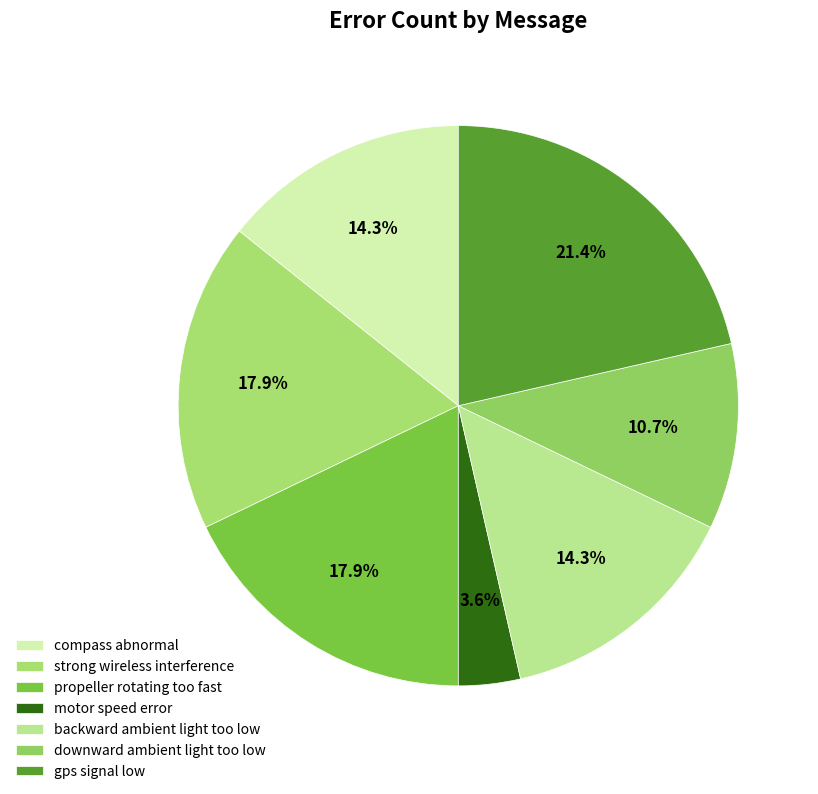

Which slice is the largest?

gps signal low